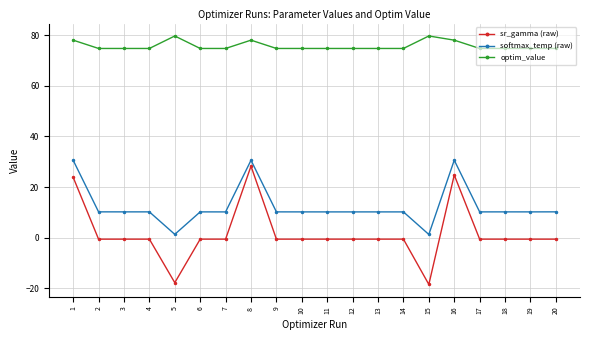

At which category is the sum across all series the highest?

8